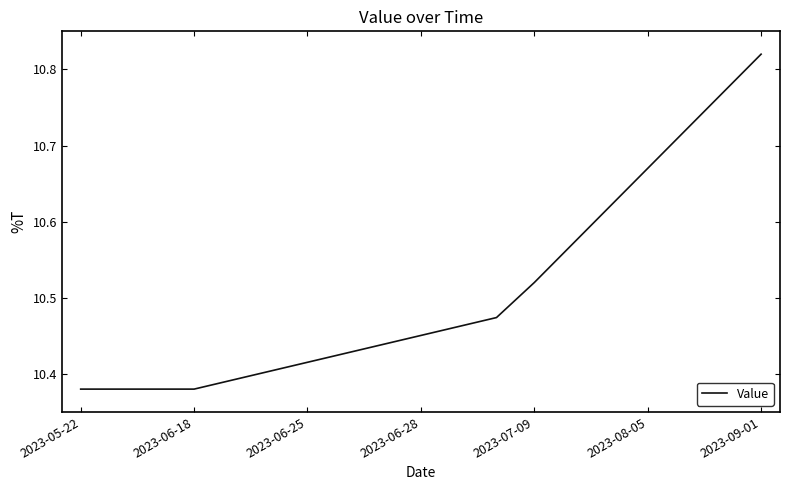

How many lines are shown in the chart?

1